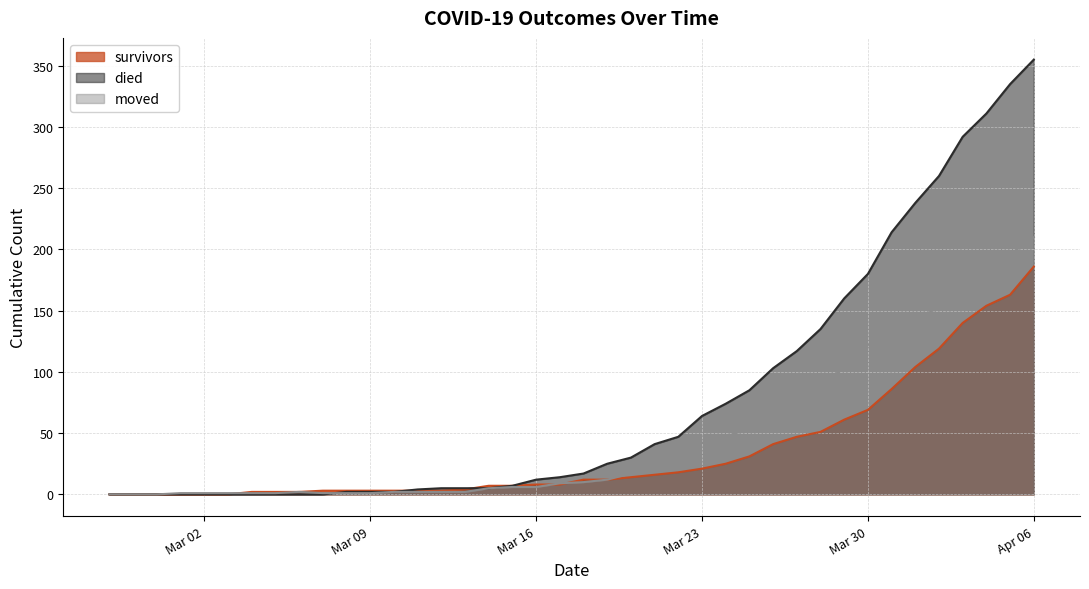

How many intersections are there between moved and survivors?

3